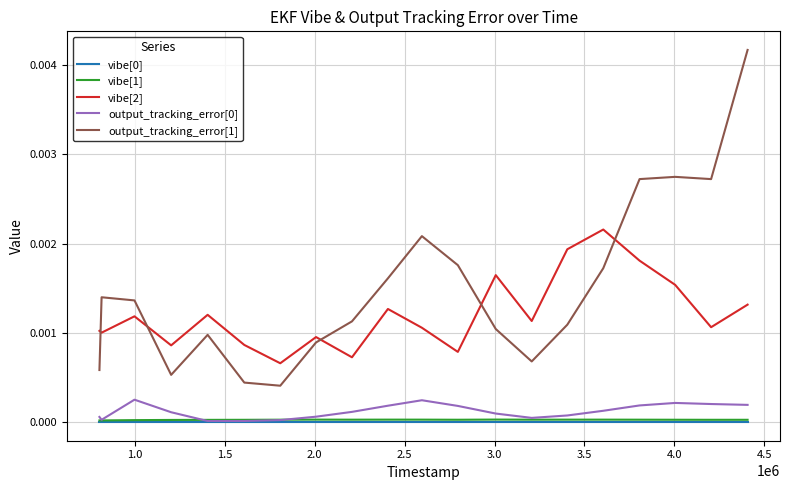

True or false: vibe[2] and vibe[1] intersect in this chart.

False